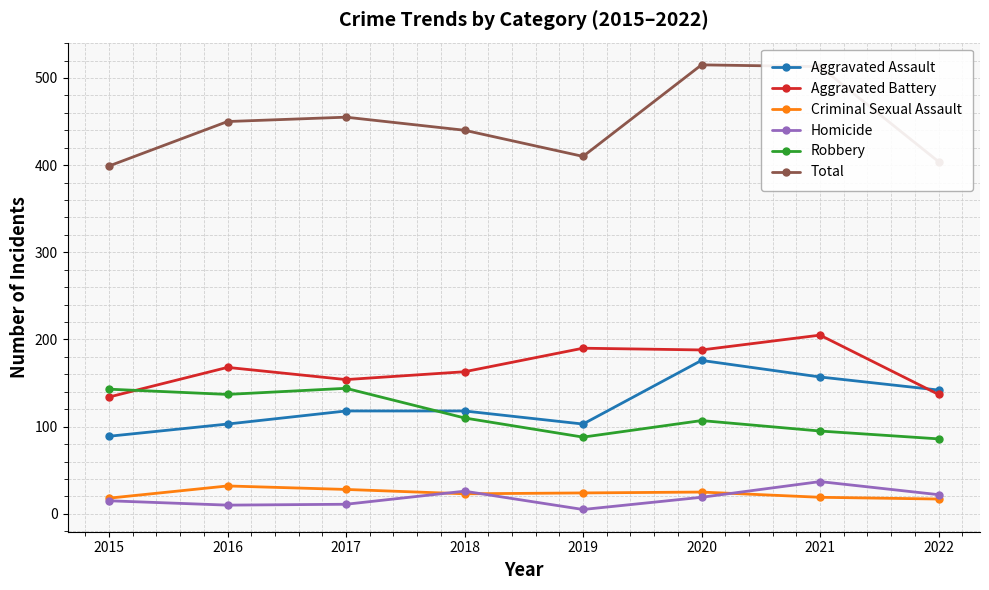

True or false: Homicide has more than 1 interior local peaks.

True